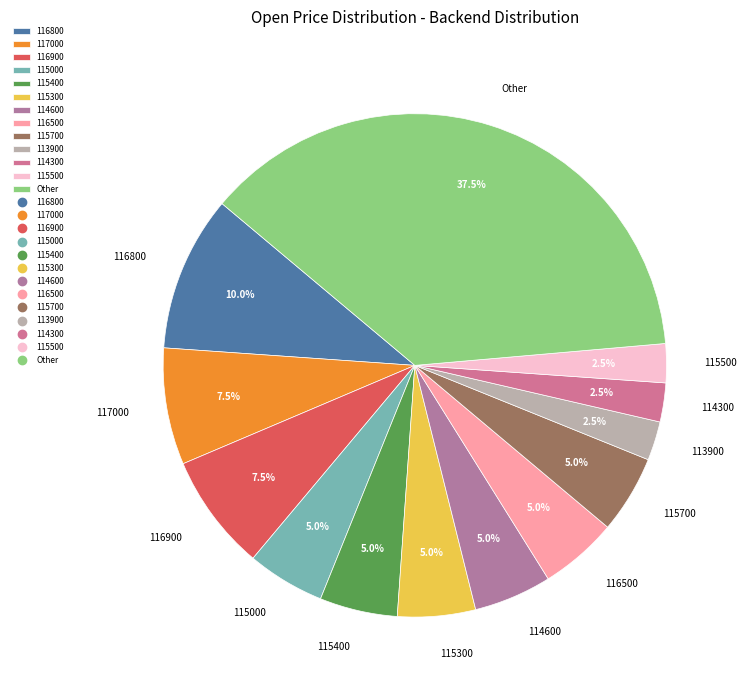

What percentage is NOT represented by 116800?

90.0%